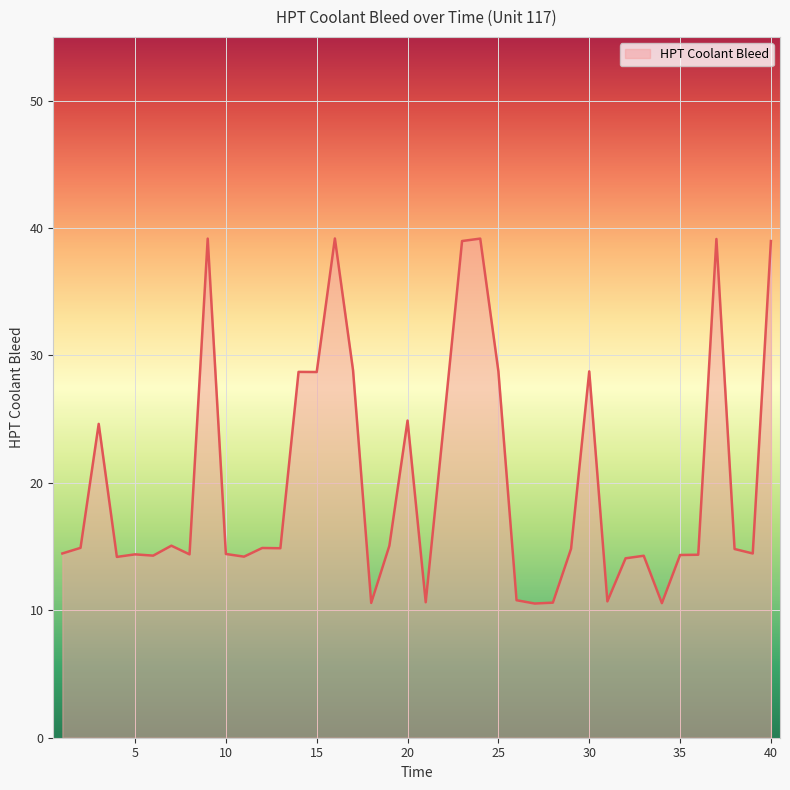

What is the greatest value displayed?

39.2